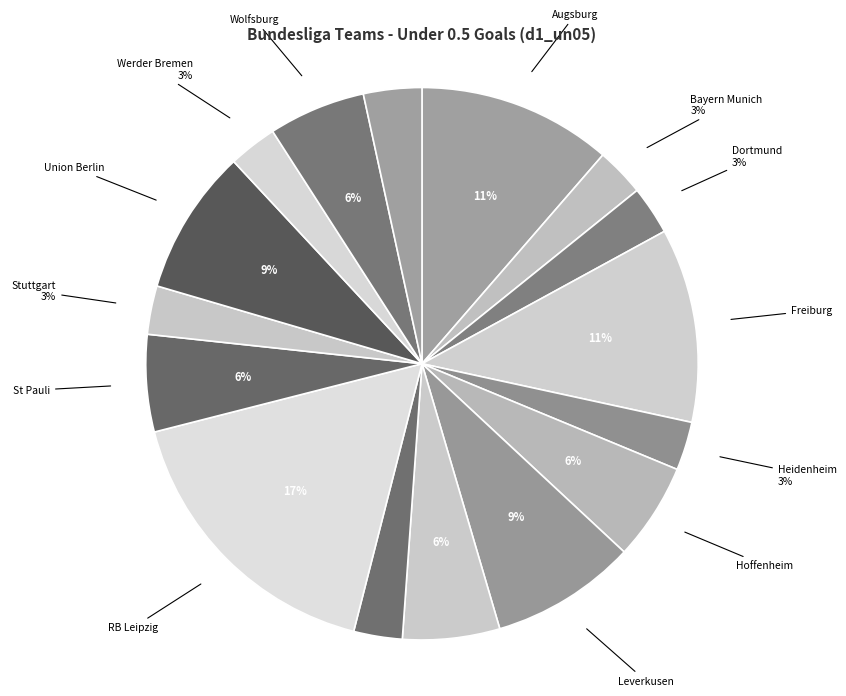

To the nearest percent, what is the difference between the largest and smallest slice percentages?

14%